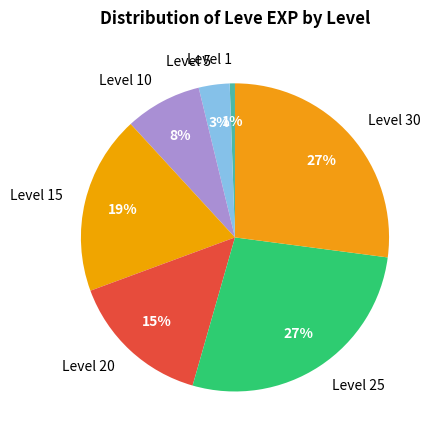

Which category has the smallest portion of the pie?

Level 1